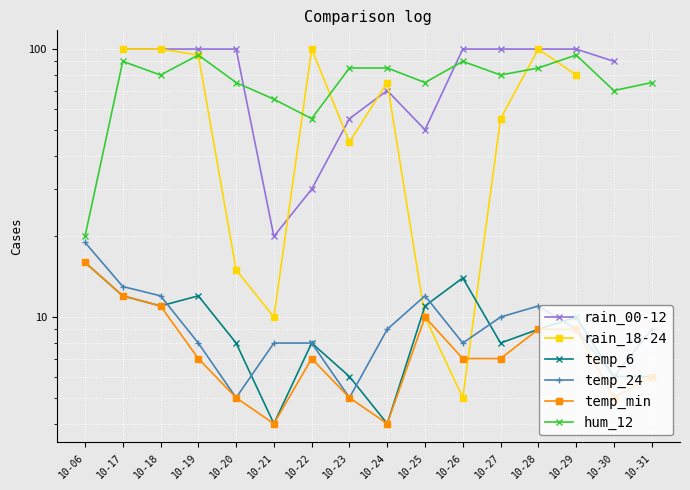

How many lines are shown in the chart?

6